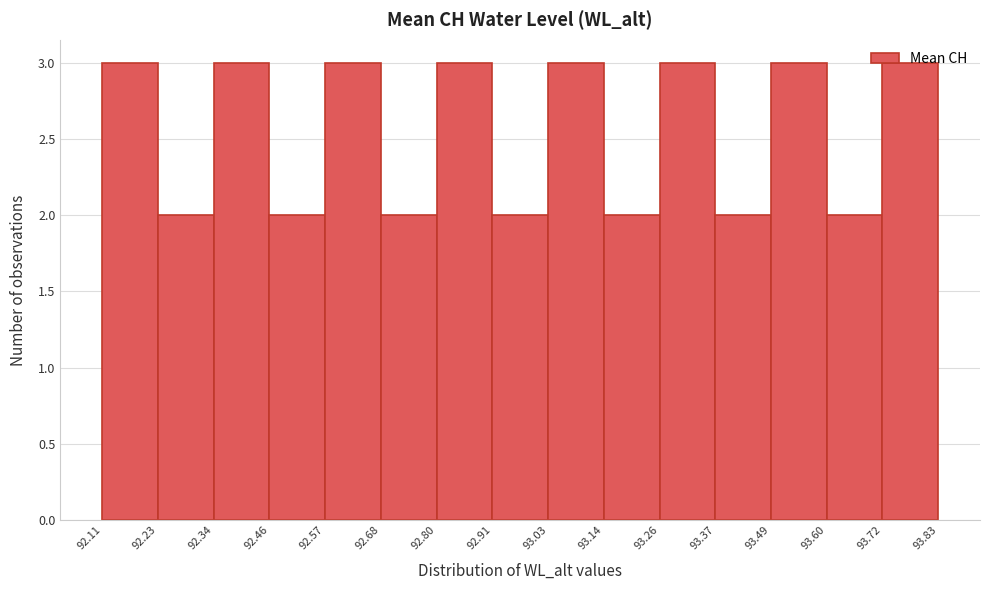

How tall is the bar that spans 93.60 to 93.72 on the x-axis? The values are not printed on the chart, so give them approximately, as read against the axis.

2